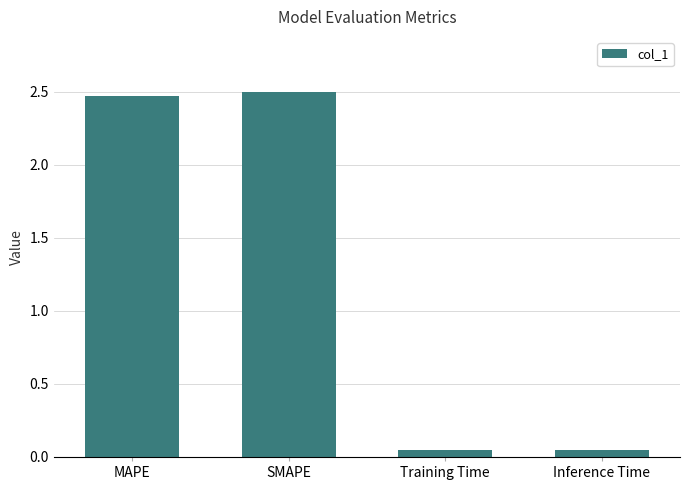

What is the average value?

1.3